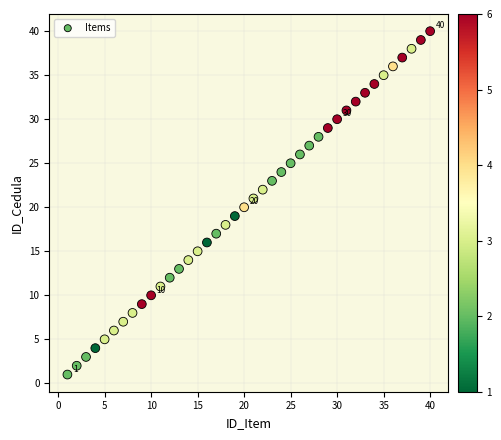

What is the range of X values (max minus min)?

39